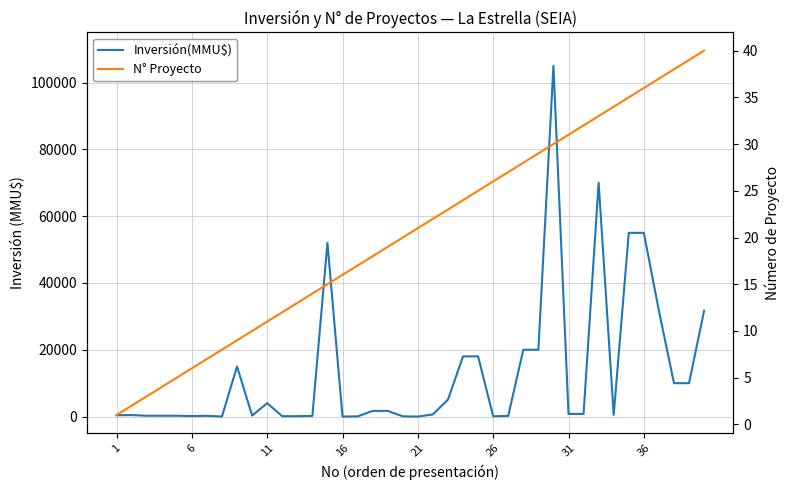

Is it true that N° Proyecto equals 15 at 29?

False